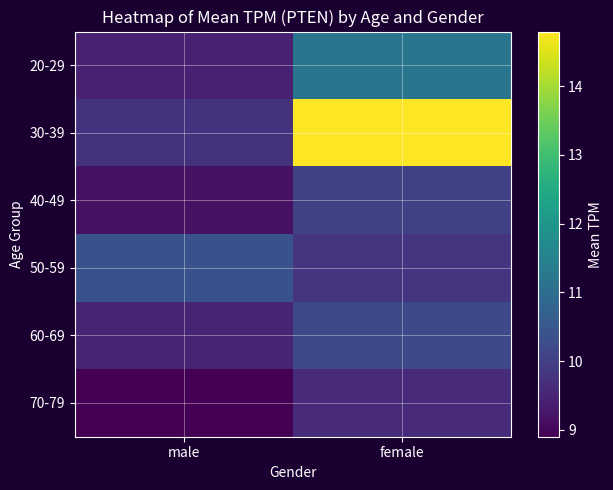

Which series has the largest total across all categories?

30-39